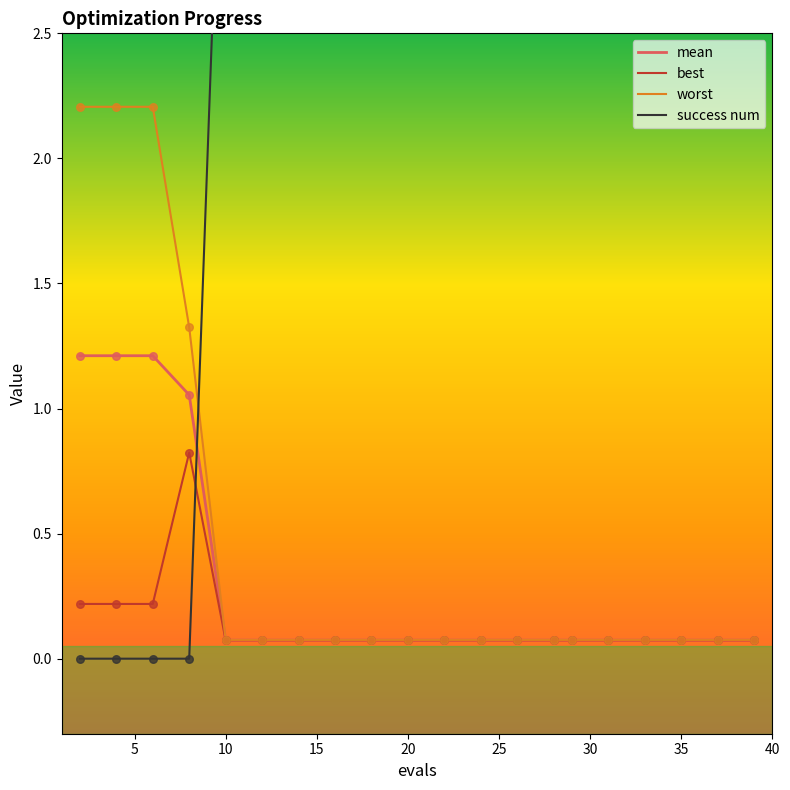

Which series reaches the minimum Y coordinate?

success num